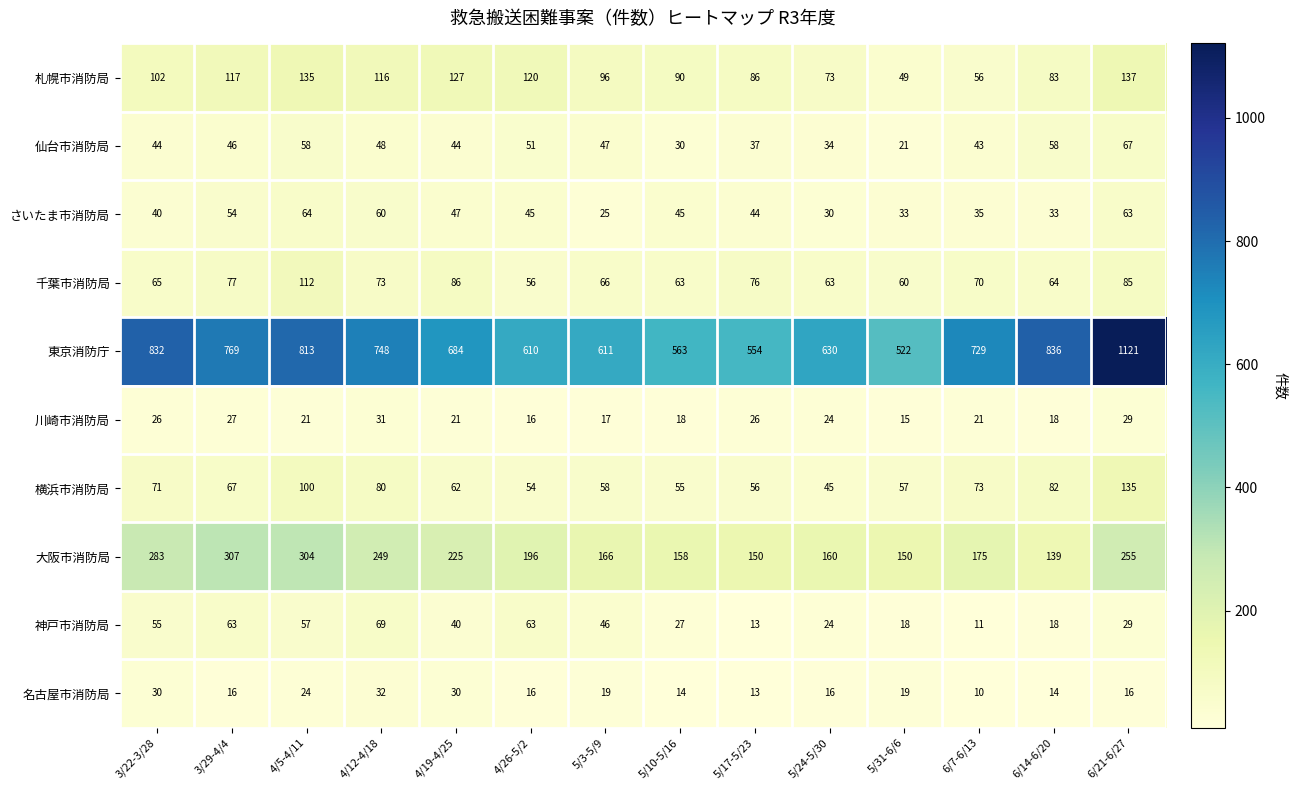

True or false: 川崎市消防局 has a value of 18 at 5/10-5/16.

True